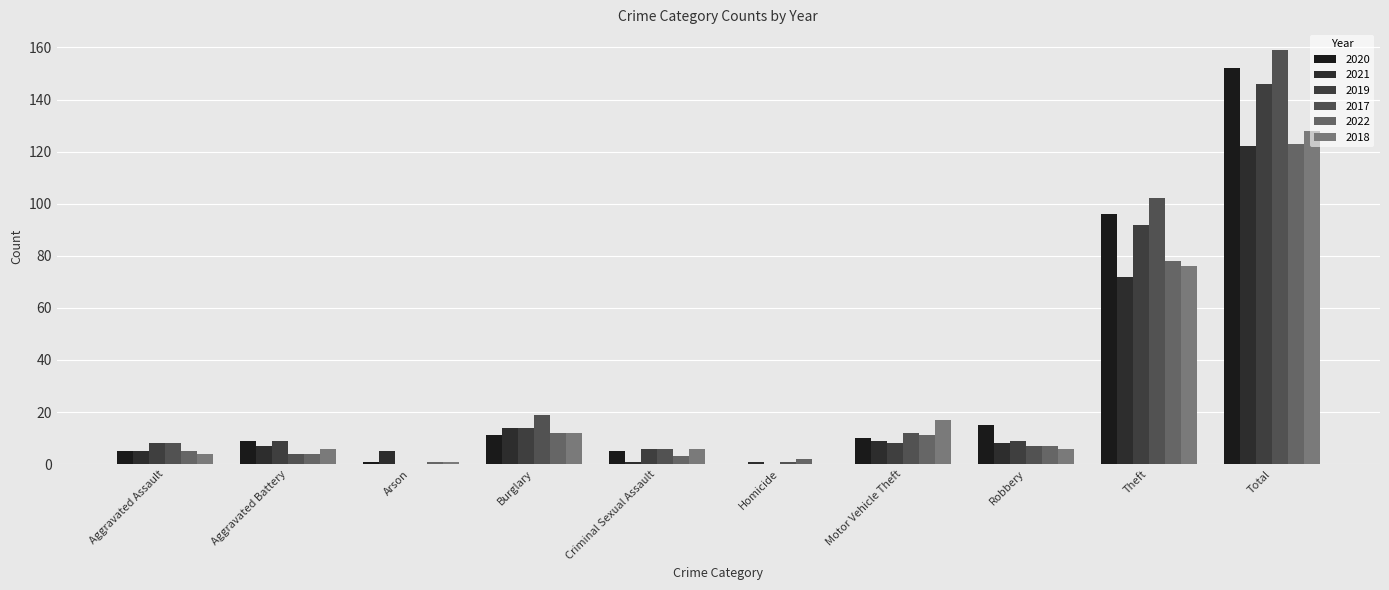

Which series has the largest range (max minus min)?

2017